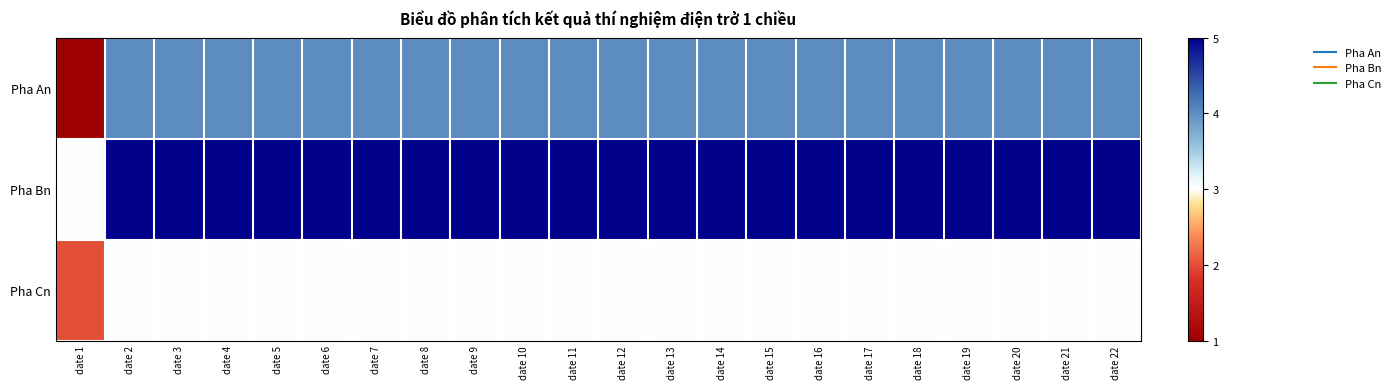

List the series in order of their peak value, lowest first.

Pha Cn, Pha An, Pha Bn